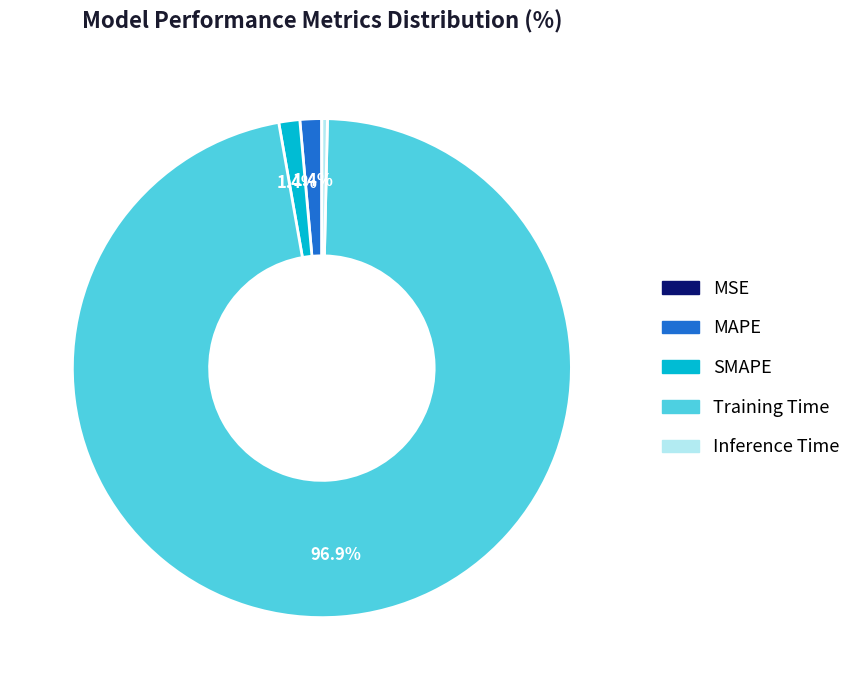

How much of the chart is everything except MAPE?

98.6%